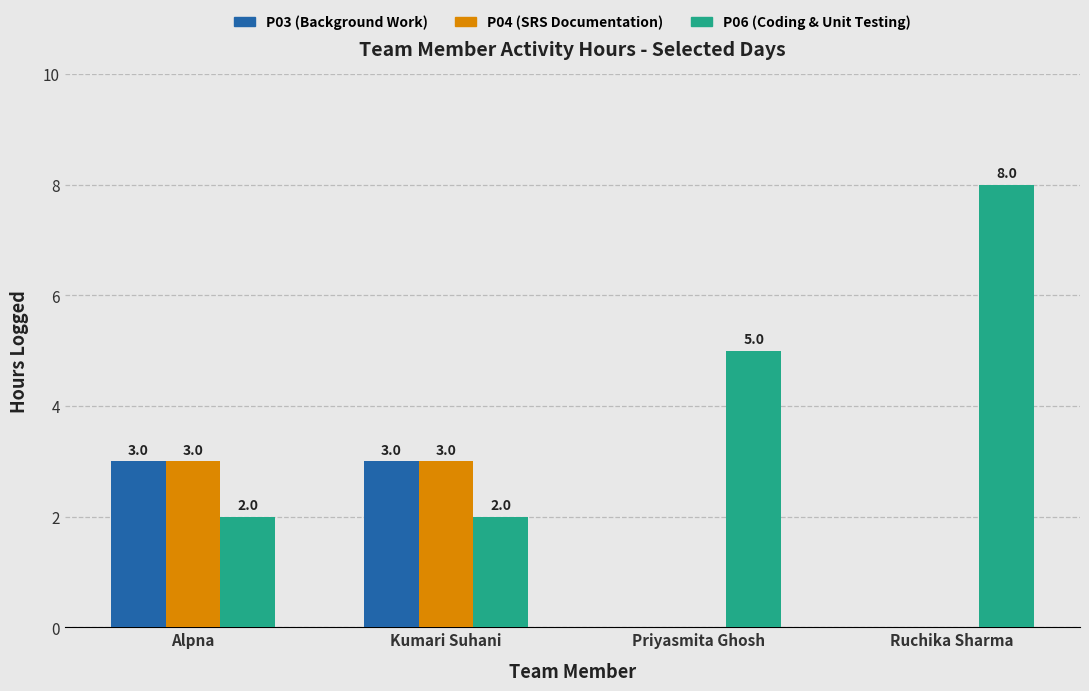

Are the bars horizontal?

No